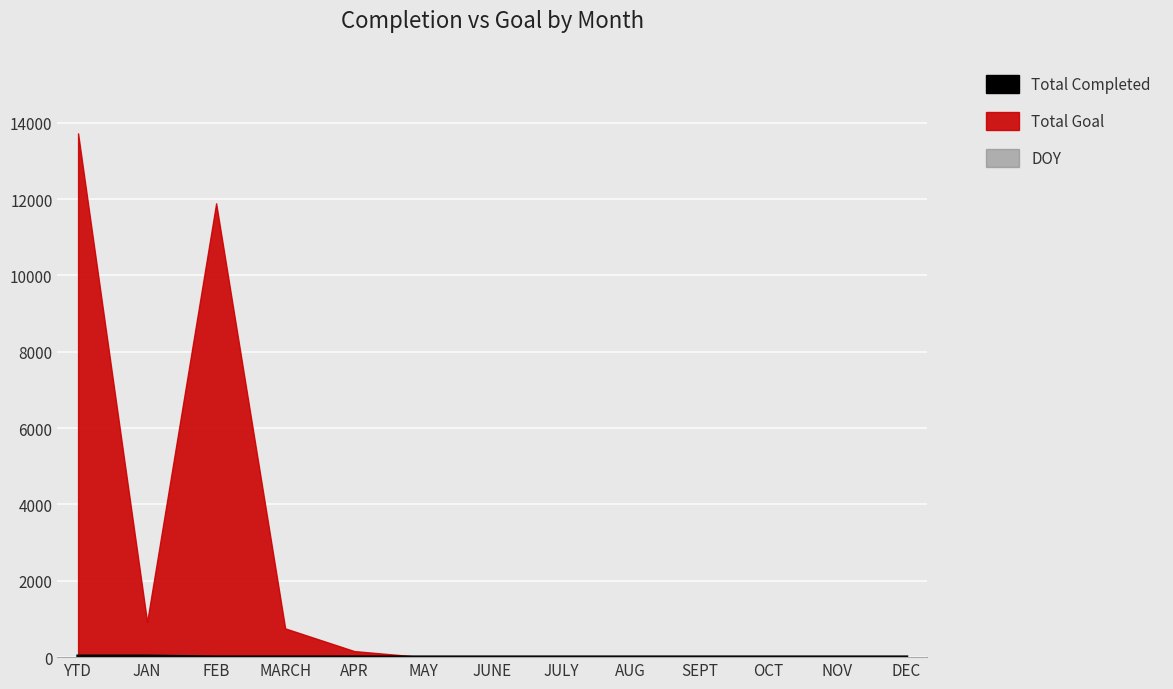

Rank the categories by value from highest to lowest.

YTD, JAN, FEB, MARCH, APR, MAY, JUNE, JULY, AUG, SEPT, OCT, NOV, DEC